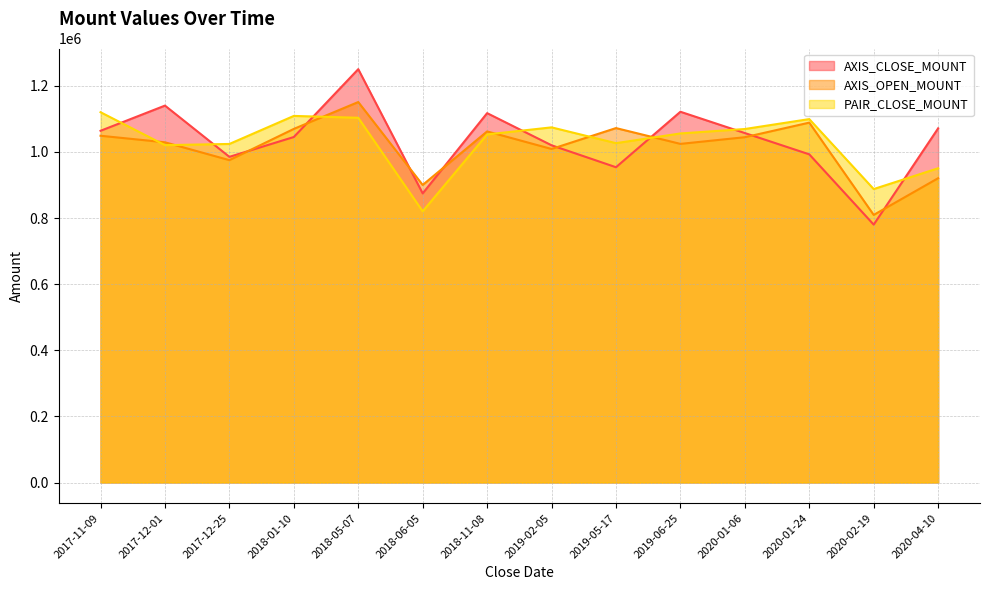

List the series in order of their overall mean, highest first.

AXIS_CLOSE_MOUNT, PAIR_CLOSE_MOUNT, AXIS_OPEN_MOUNT